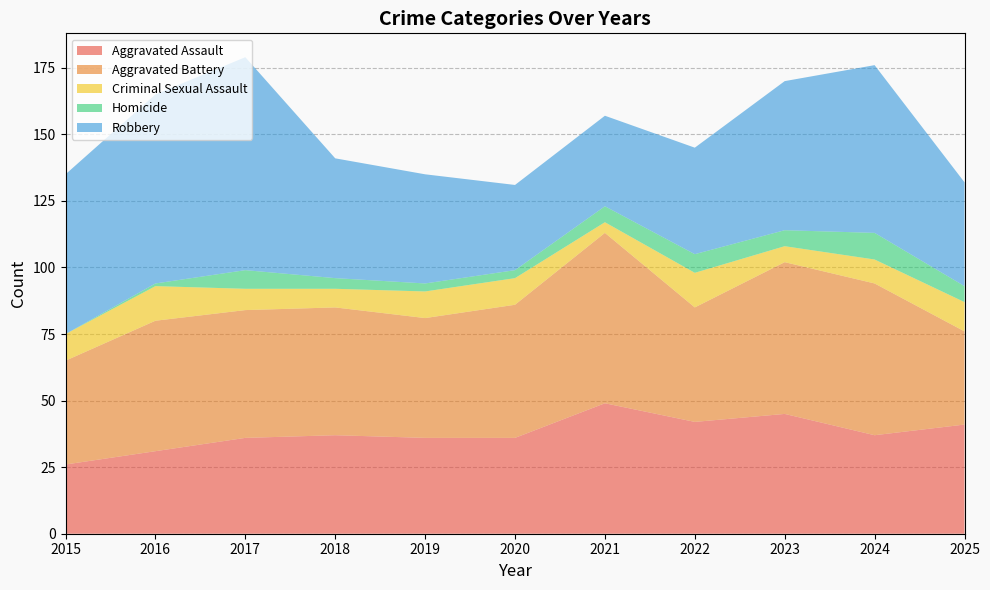

Reading right to left, what are all the values shown in this chart?

Aggravated Assault: 2025=41	2024=37	2023=45	2022=42	2021=49	2020=36	2019=36	2018=37	2017=36	2016=31	2015=26
Aggravated Battery: 2025=35	2024=57	2023=57	2022=43	2021=64	2020=50	2019=45	2018=48	2017=48	2016=49	2015=39
Criminal Sexual Assault: 2025=11	2024=9	2023=6	2022=13	2021=4	2020=10	2019=10	2018=7	2017=8	2016=13	2015=10
Homicide: 2025=6	2024=10	2023=6	2022=7	2021=6	2020=3	2019=3	2018=4	2017=7	2016=1	2015=0
Robbery: 2025=39	2024=63	2023=56	2022=40	2021=34	2020=32	2019=41	2018=45	2017=80	2016=71	2015=60